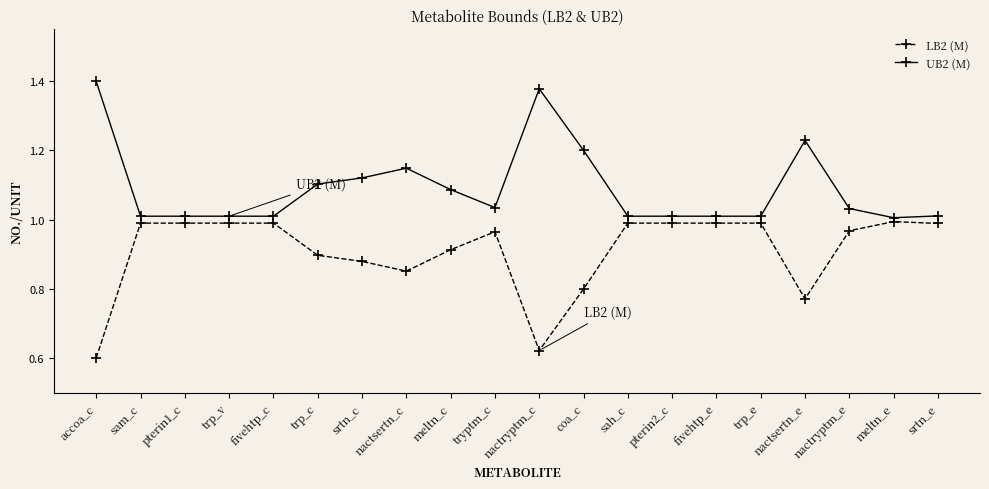

True or false: LB2 (M) has a value of 1.0 at nactryptm_c.

False